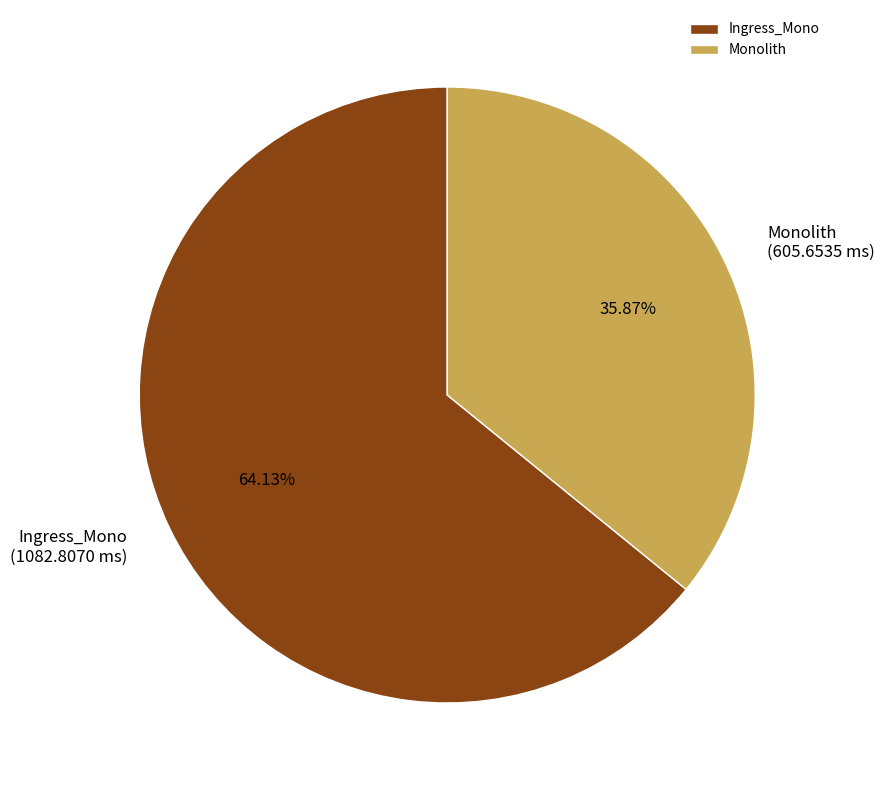

Which category accounts for the majority?

Ingress_Mono